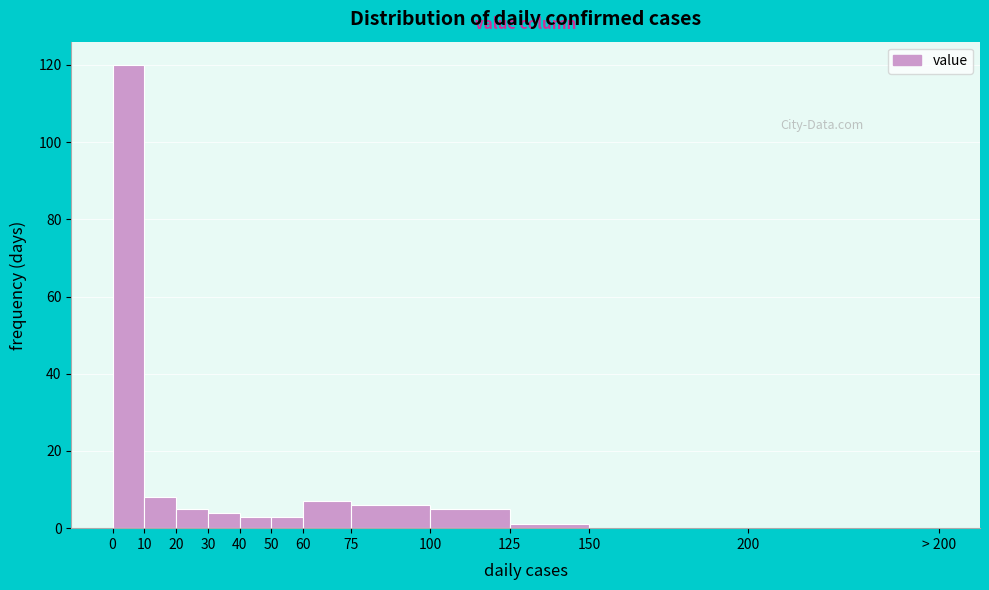

Reading left to right, transcribe all the data shown in this chart.

0=120	10=8	20=5	30=4	40=3	50=3	60=7	75=6	100=5	125=1	150=0	200=0